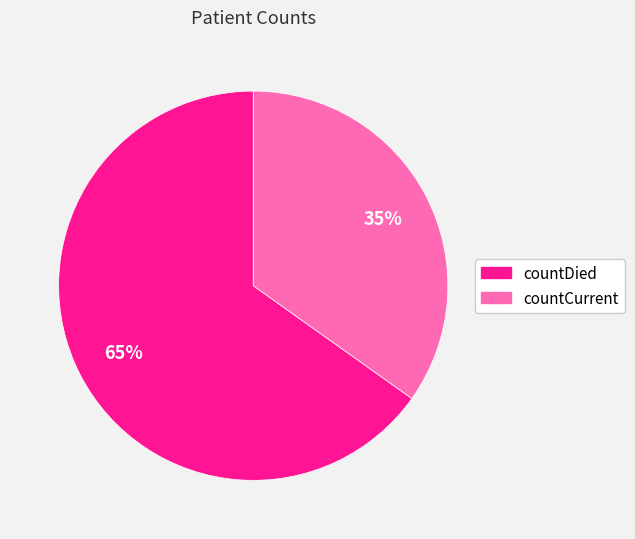

How many slices are in this pie chart?

2